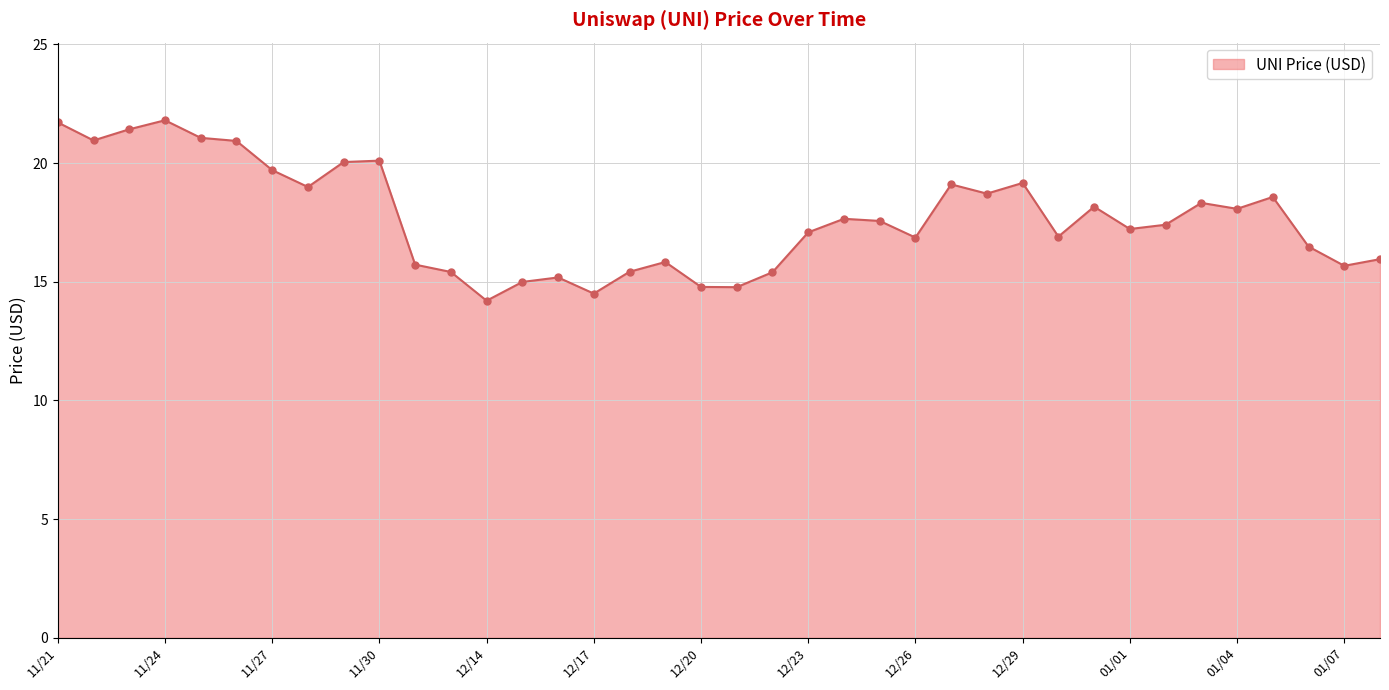

What is the value of the 17th point from the left?

15.4